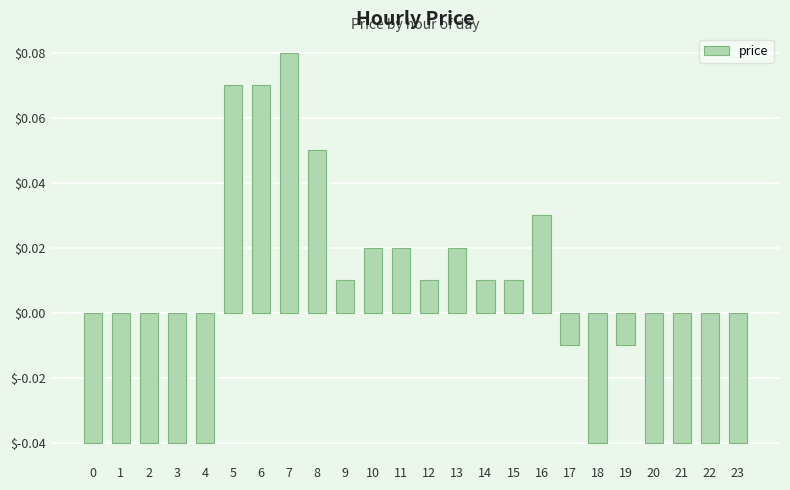

Where does the data first go above 0?

5